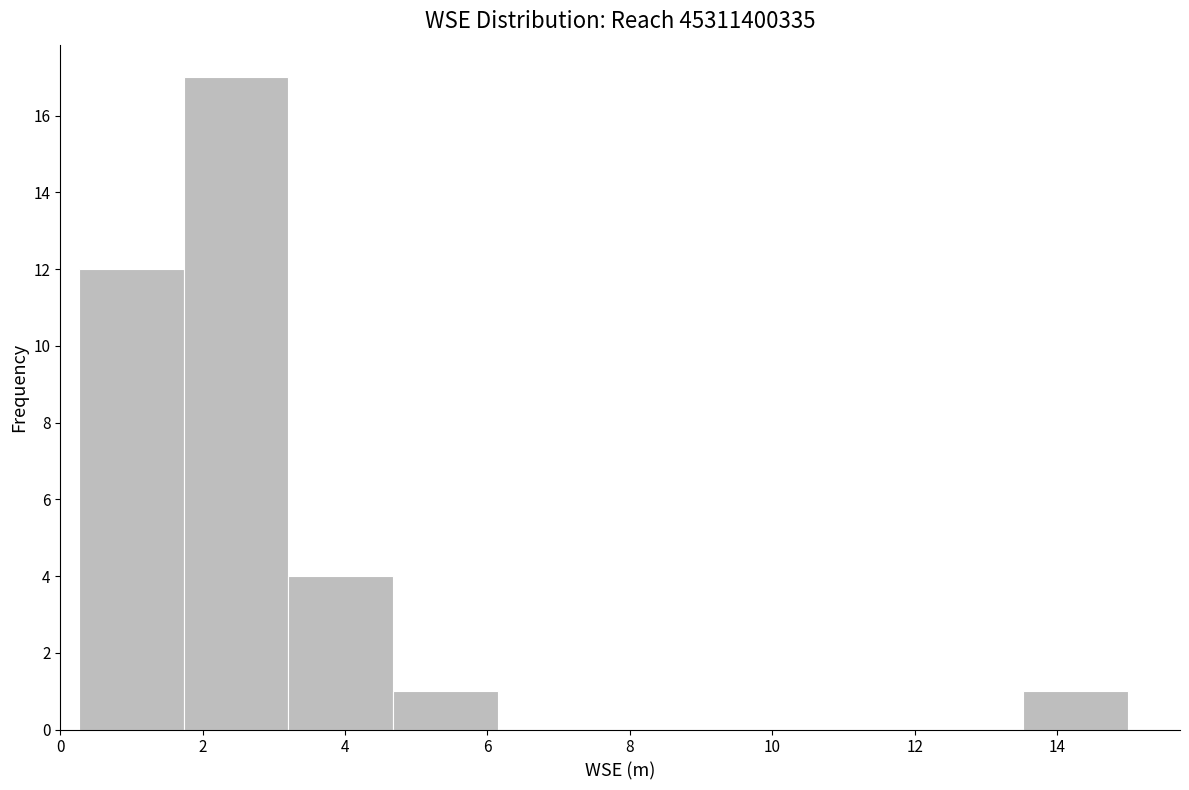

What is the height of the bar covering 1.8 to 3.2 on the x-axis? Neither the bar edges nor the heights are printed on the chart, so give them approximately, as read against the axes.

17